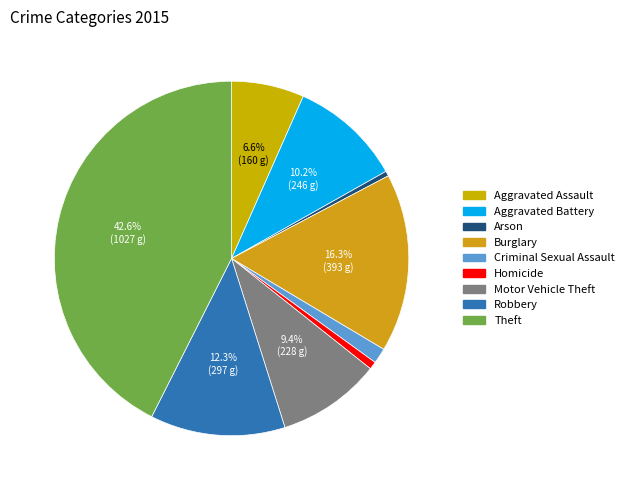

Which slice is the largest?

Theft